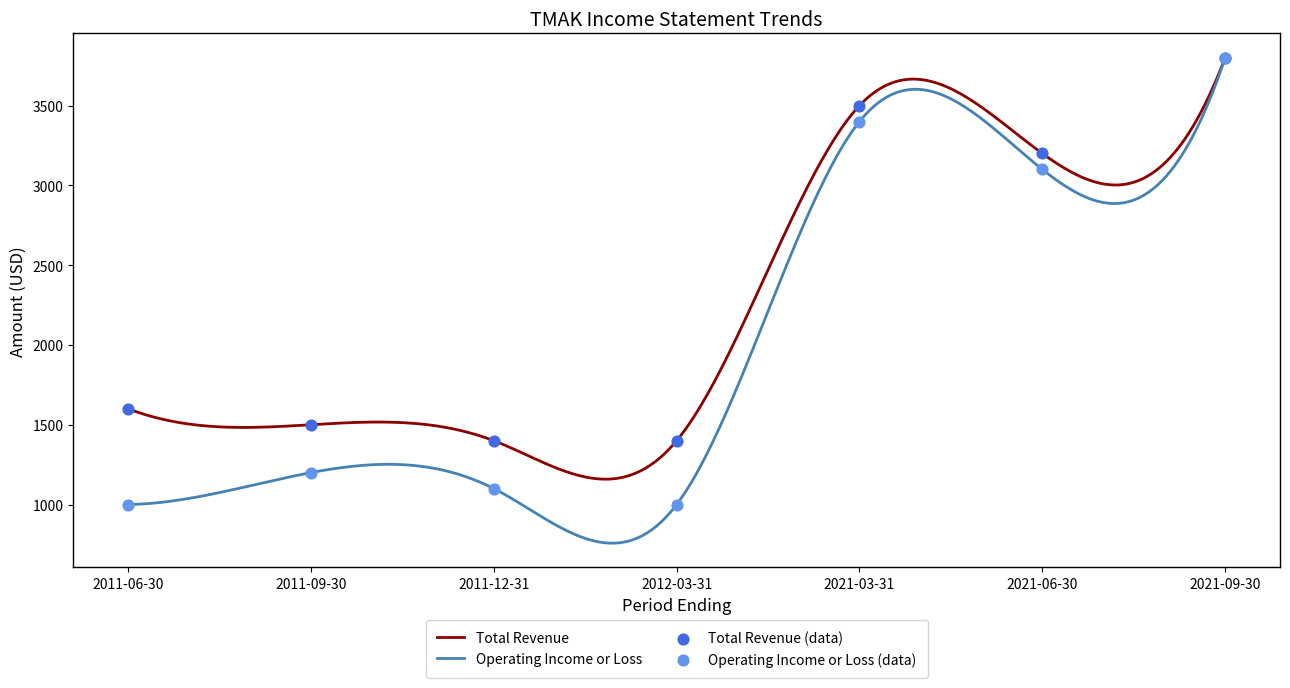

What is the total value across all series at 2011-06-30?

2600